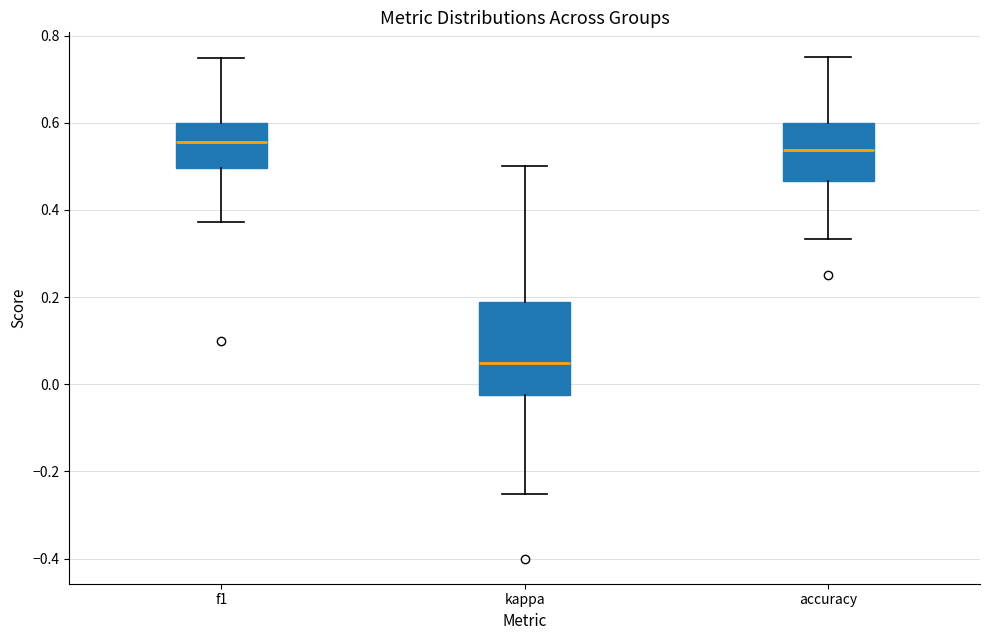

Reading left to right, transcribe this box plot: for each box, give where its median line is, the range the box spans, and where its two whiskers end, as read against the y-axis. The values are not printed on the chart, so give them approximately, as read against the axis.

f1: median 0.56, box 0.50 to 0.60, whiskers 0.38 to 0.74
kappa: median 0.04, box -0.02 to 0.18, whiskers -0.26 to 0.50
accuracy: median 0.54, box 0.46 to 0.60, whiskers 0.34 to 0.76